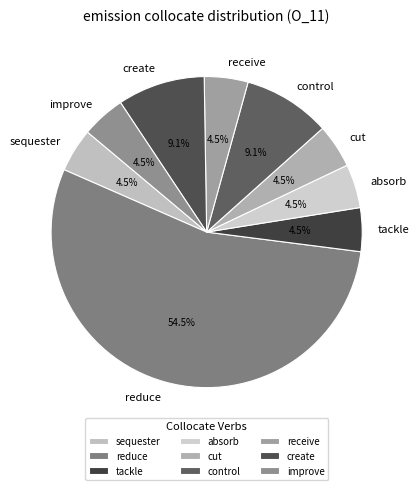

Is the sum of improve and create greater than half?

No